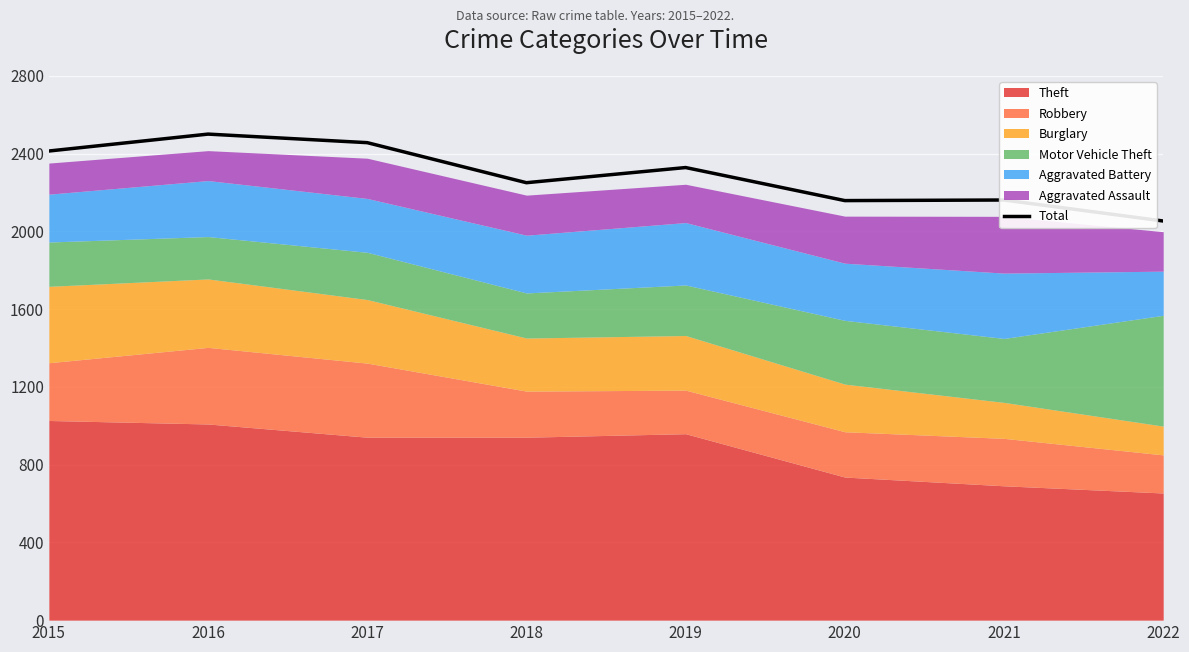

At which category does the data reach its first local valley?

2018